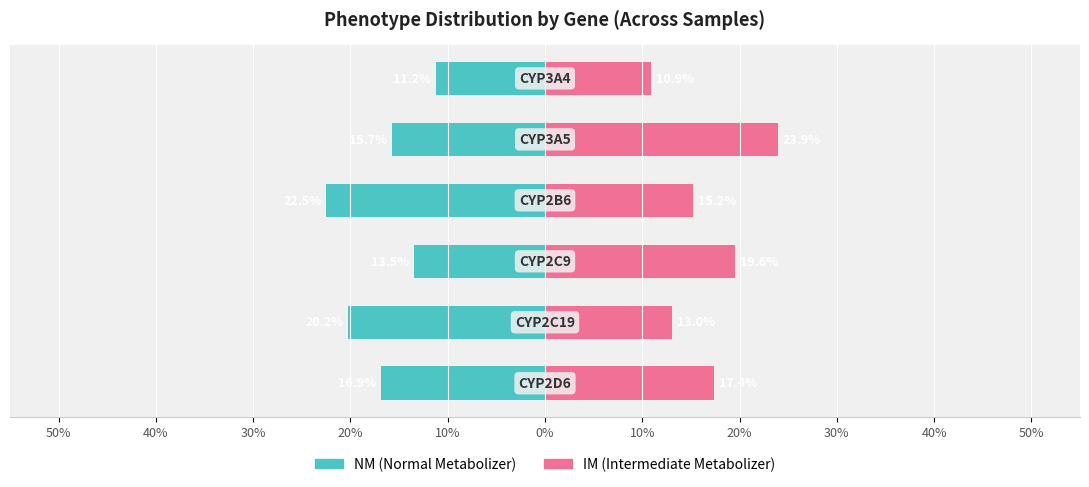

Which series has the largest range (max minus min)?

IM (Intermediate Metabolizer)